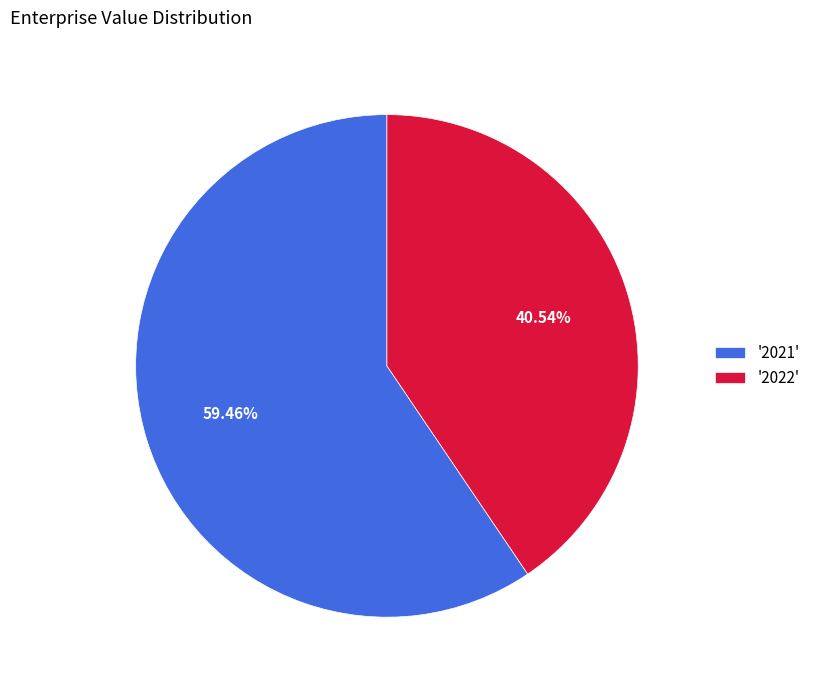

What is the largest slice in the pie chart?

'2021'